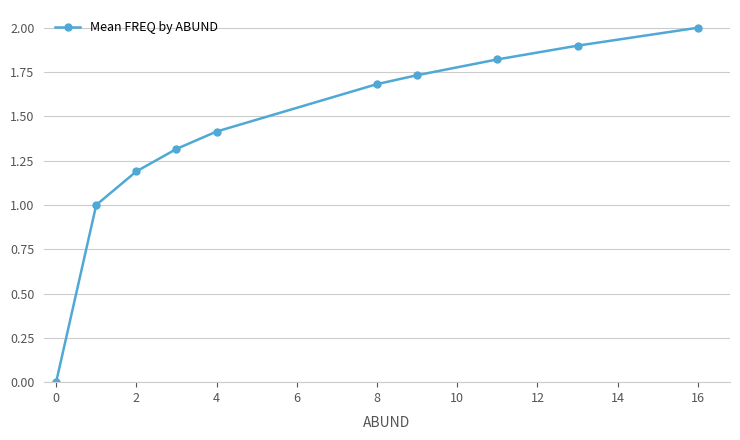

What is the average value?

1.4